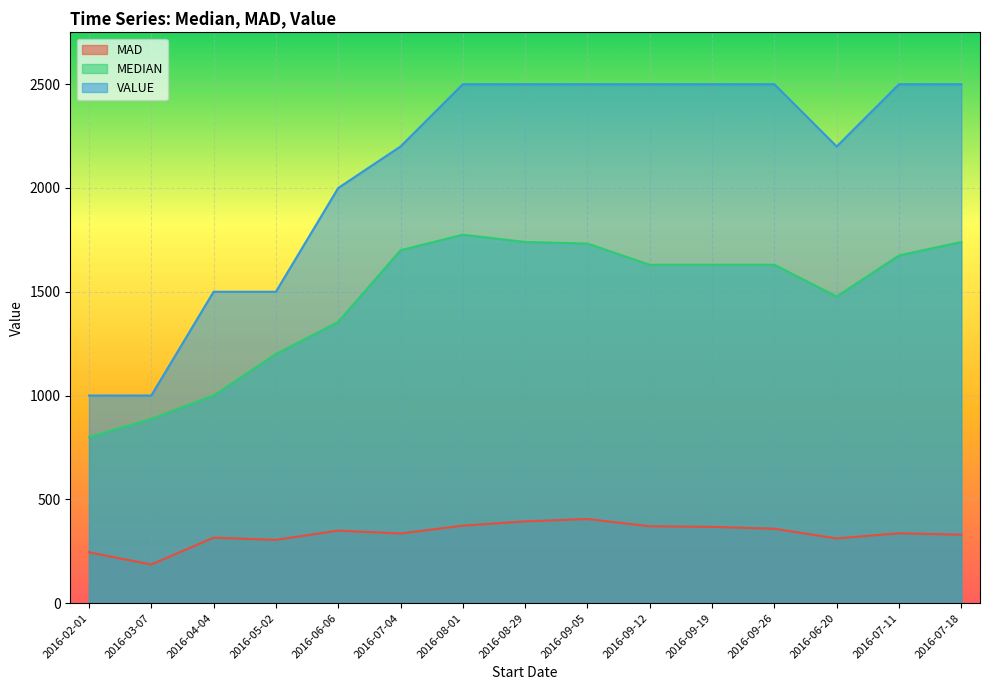

Where is the first local maximum for MEDIAN?

2016-08-01